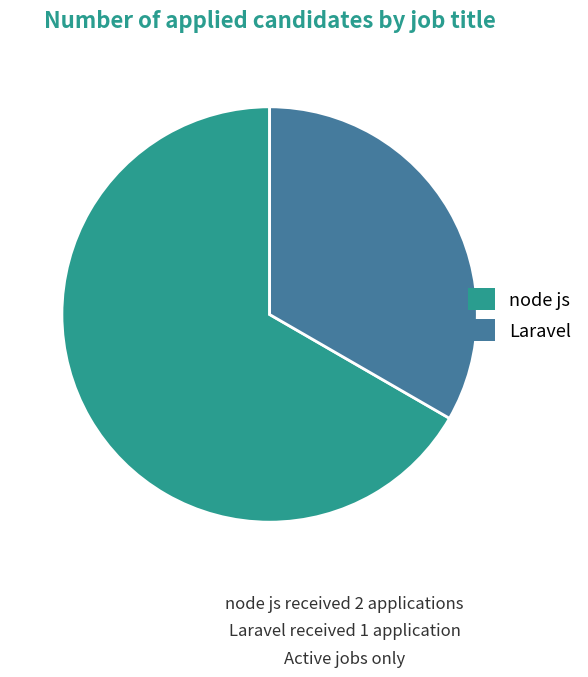

Is it true that Laravel is 33% of the pie?

True